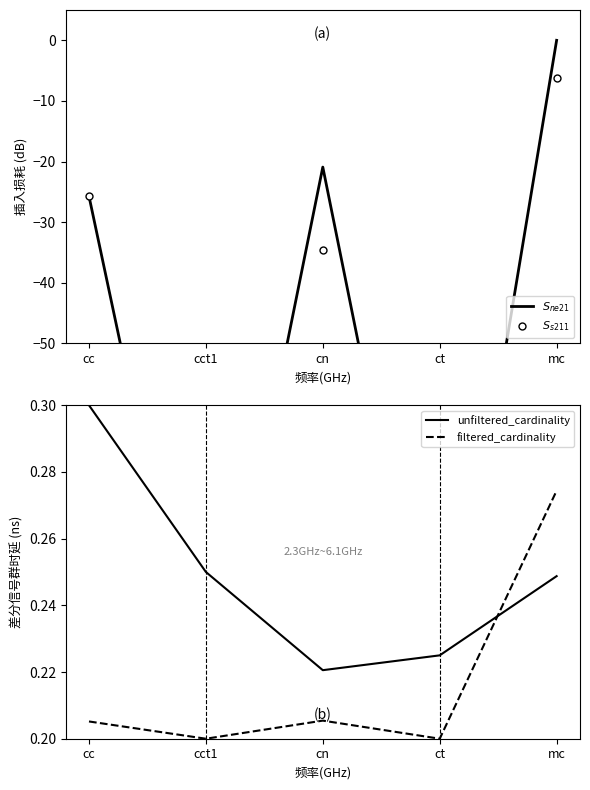

Rank the series at cc from lowest to highest value.

filtered_cardinality, unfiltered_cardinality